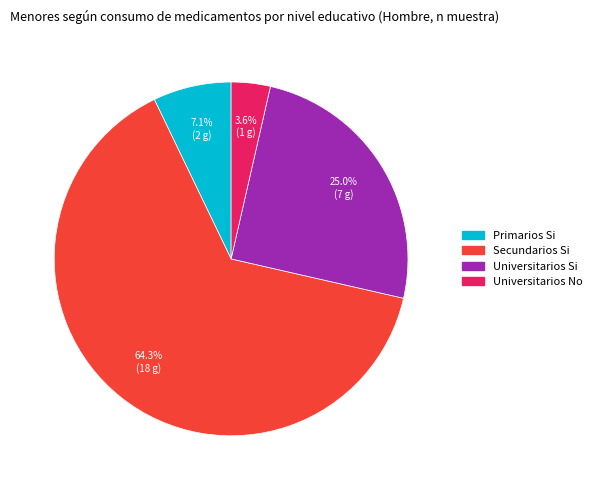

Does any single category account for the majority?

Yes